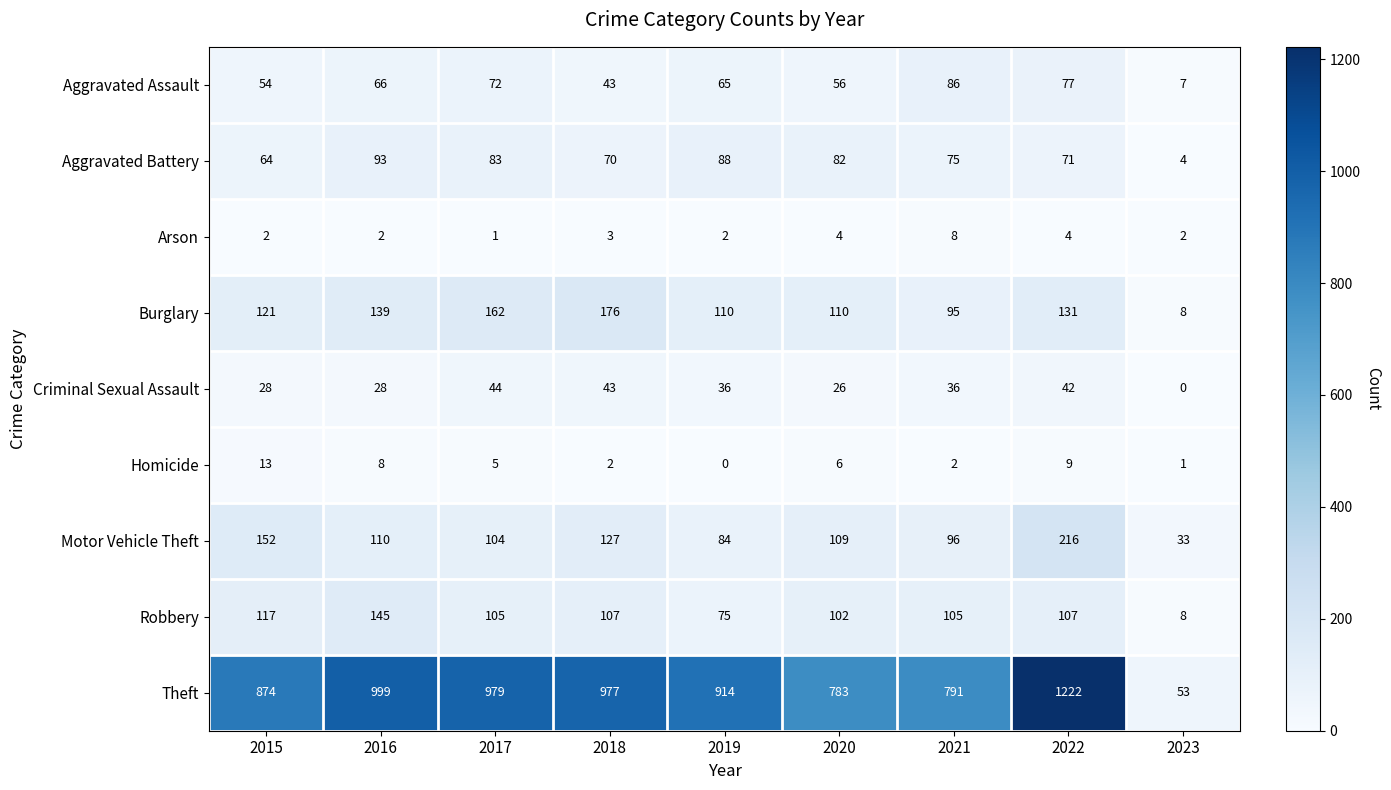

True or false: Aggravated Battery has a value of 4 at 2023.

True